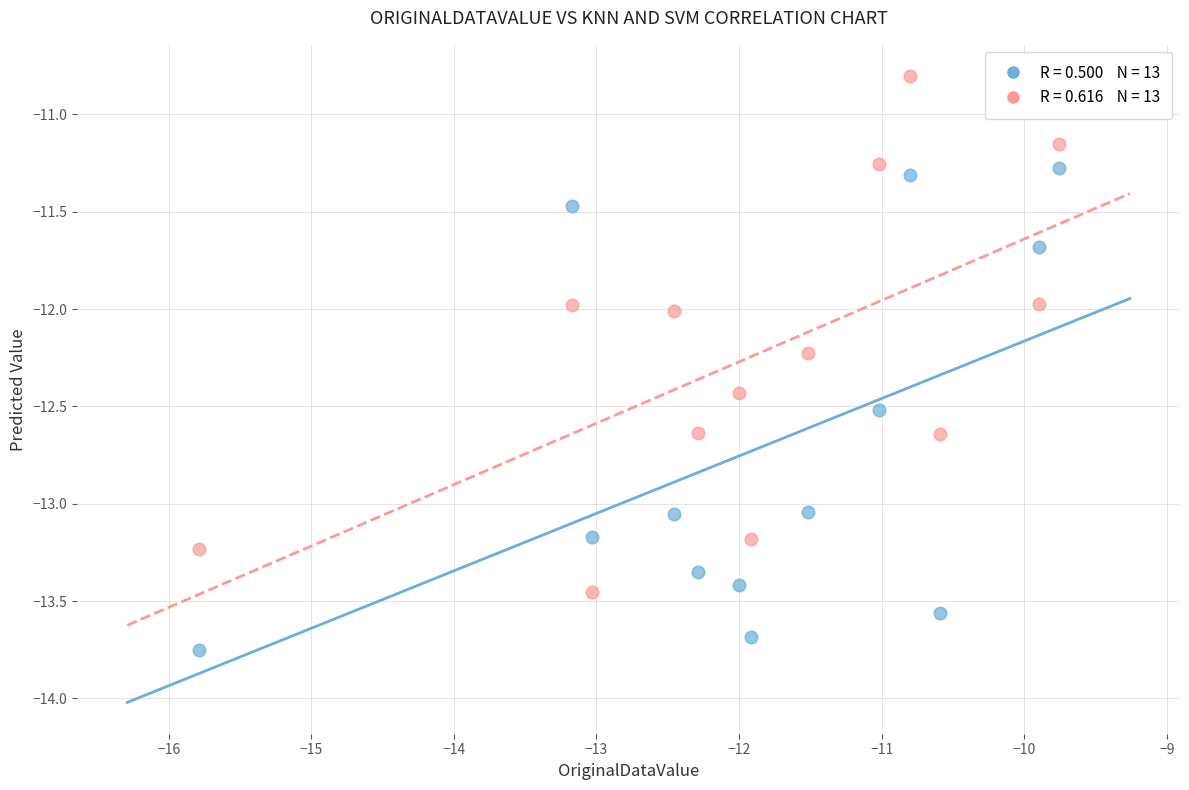

Across all data points, what is the range of X values (max minus min)?

6.0